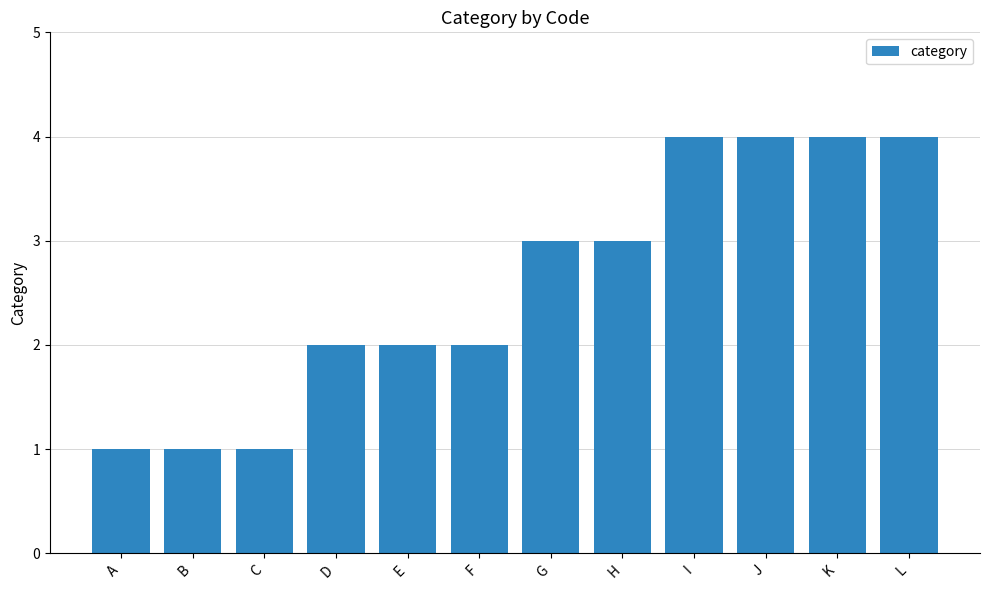

What is the value of the 4th bar from the left?

2